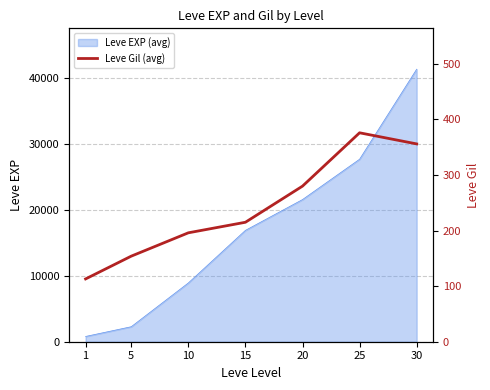

What is the highest value of the Leve EXP (avg) series?

41410